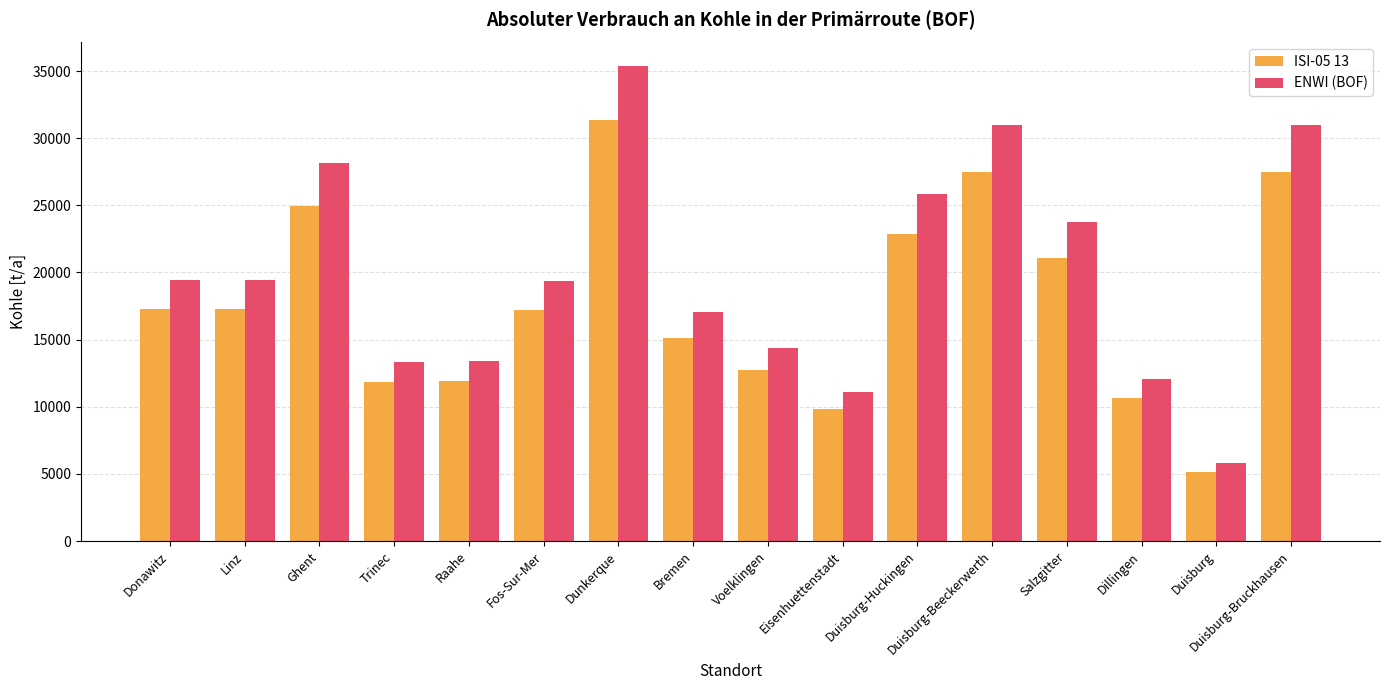

Is it true that ENWI (BOF) equals 6888.7 at Trinec?

False